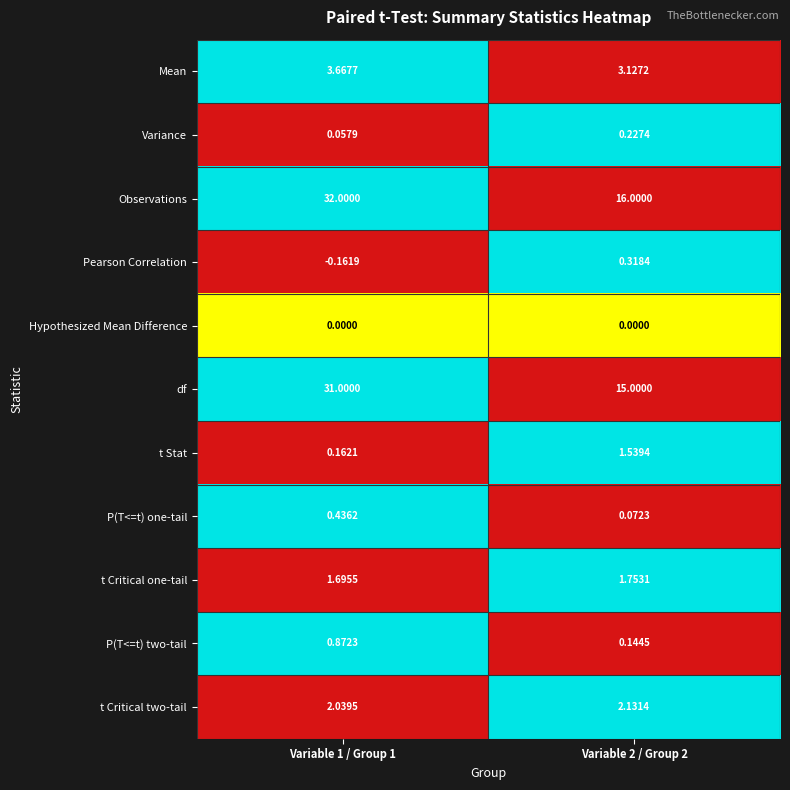

Which series has the largest total across all categories?

Observations